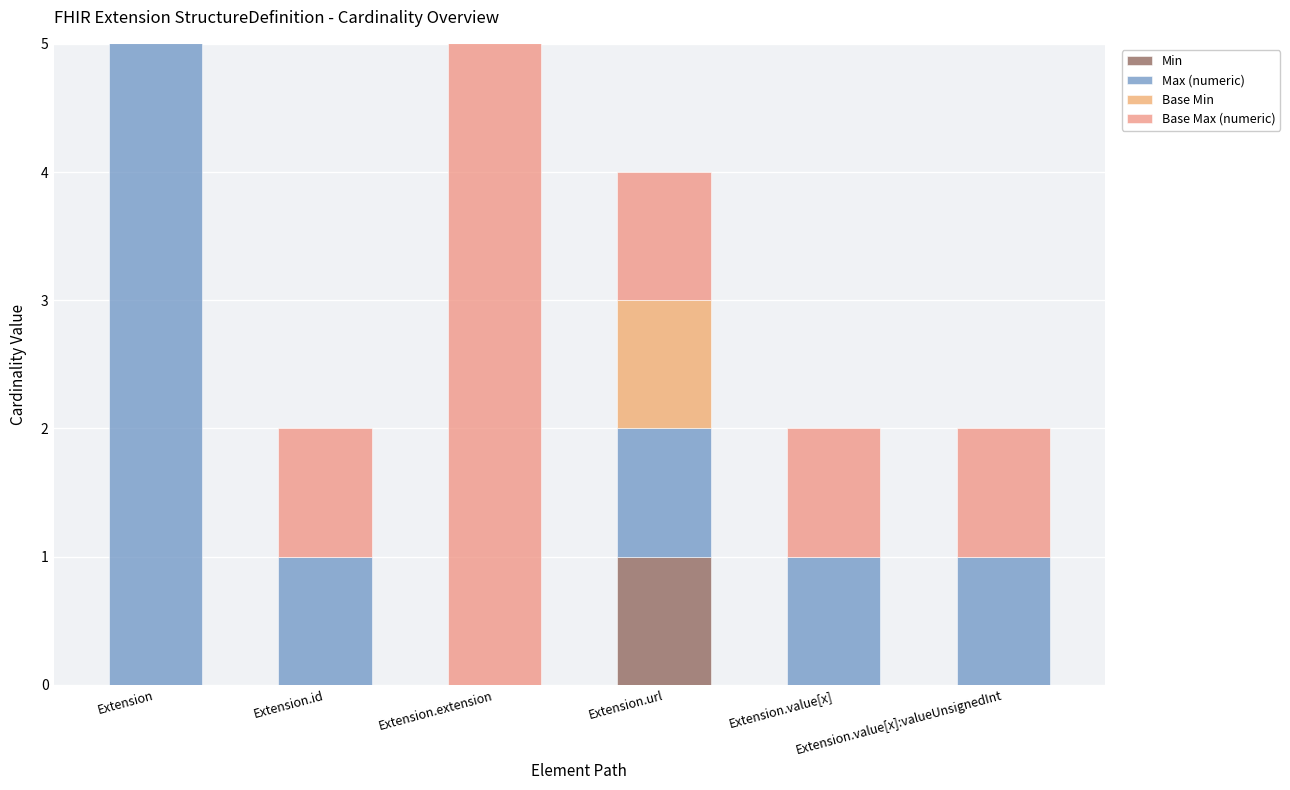

Count the number of categories in the chart.

6